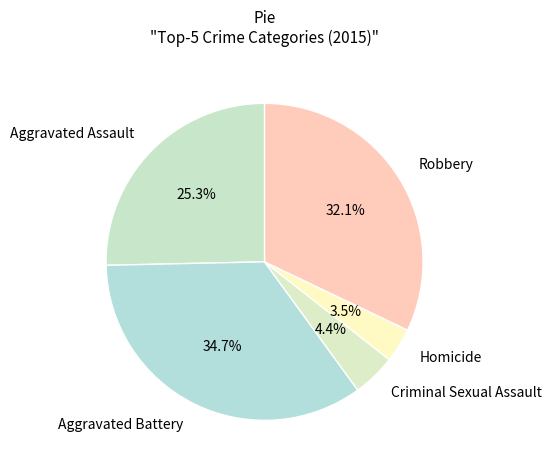

What percentage is the Aggravated Assault slice, to the nearest percent?

25%